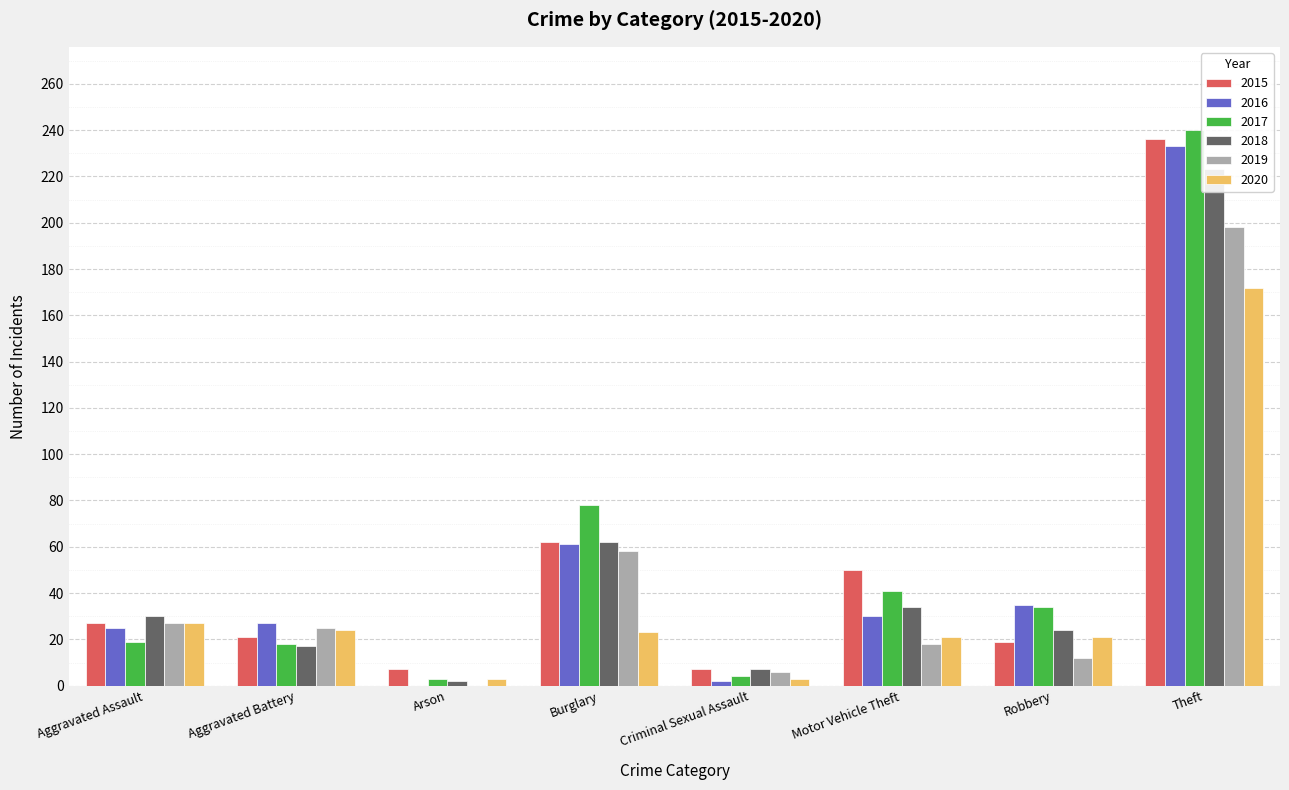

What are all the series names shown in the legend?

2015, 2016, 2017, 2018, 2019, 2020